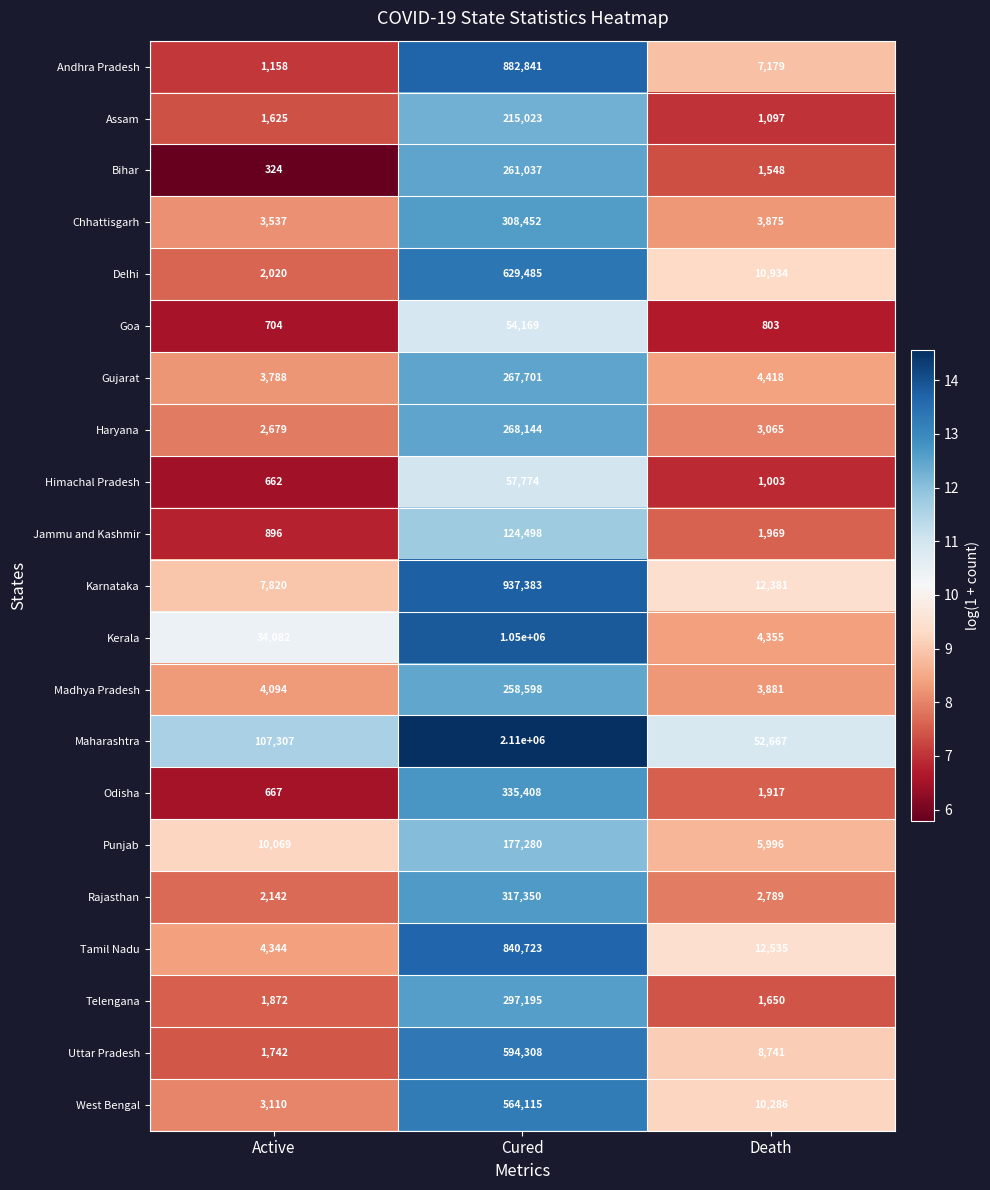

What is the total value across all series at Death?

153089